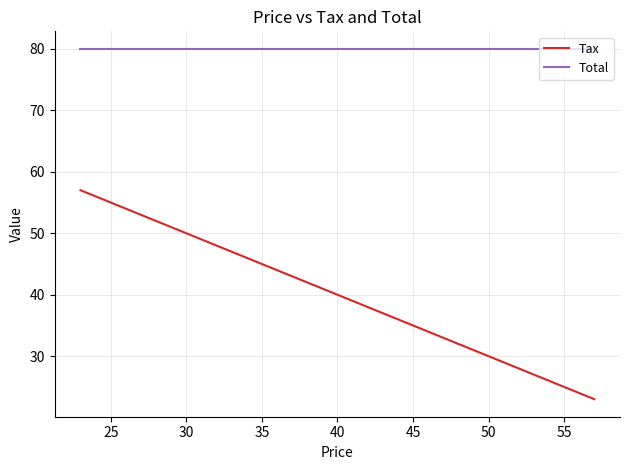

At how many categories does at least one series exceed 38?

18